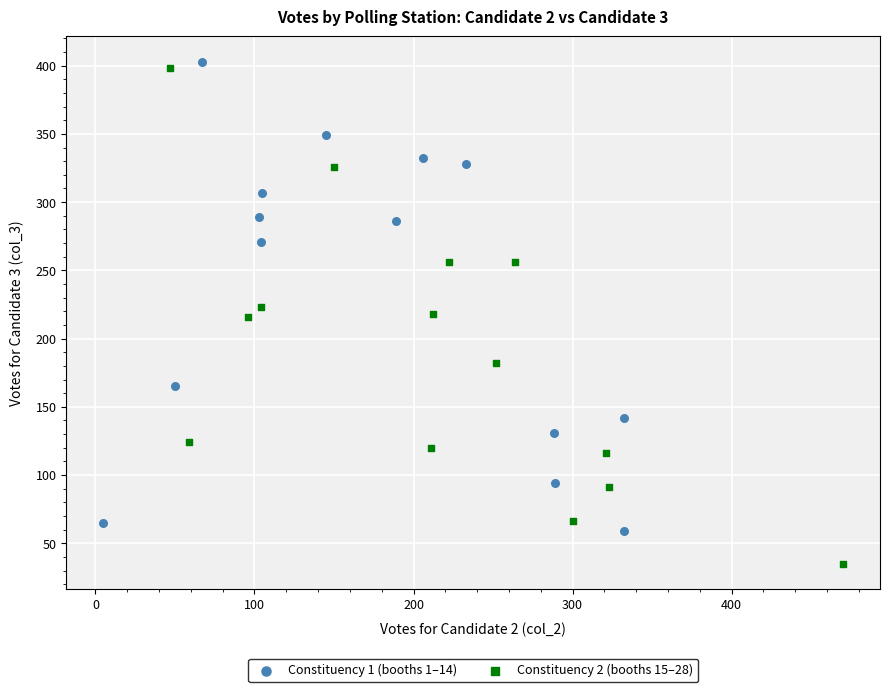

Which series reaches the minimum Y coordinate?

Constituency 2 (booths 15–28)